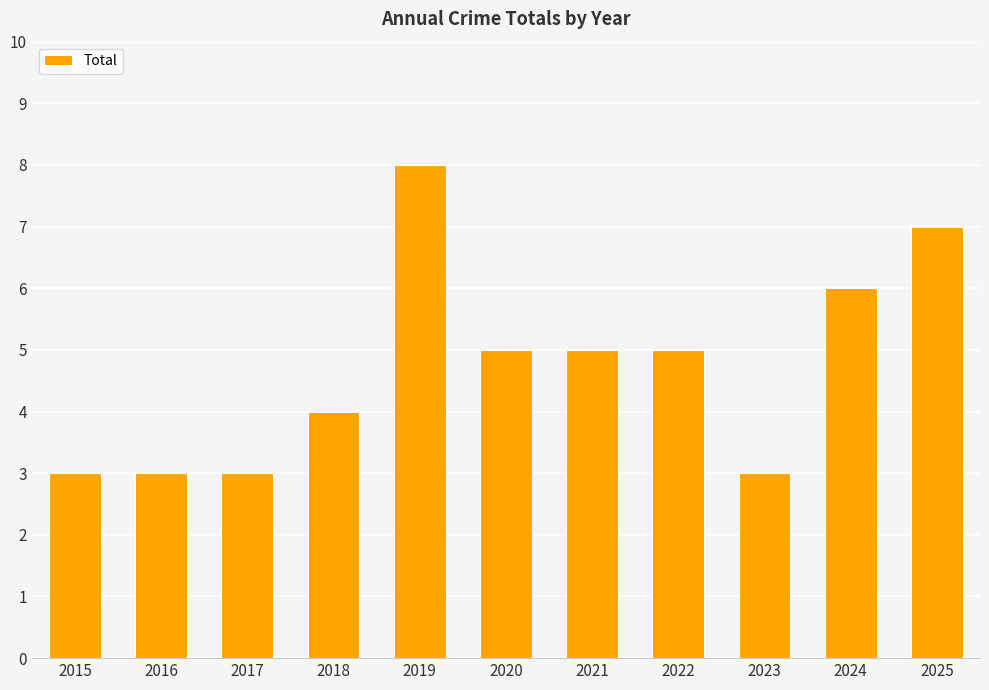

Is it true that the value at 2020 is 1?

False